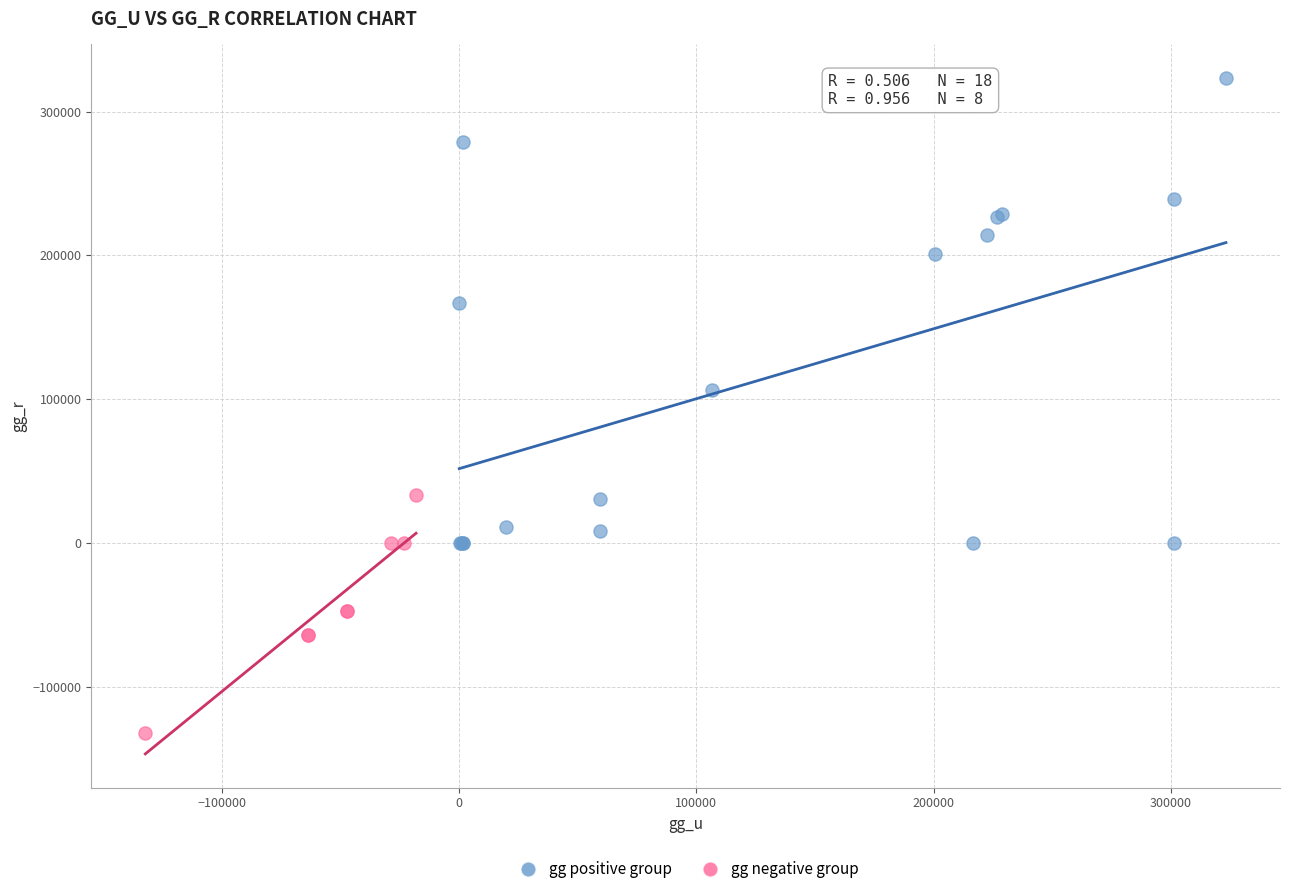

Which series has the largest Y range (max minus min)?

gg positive group